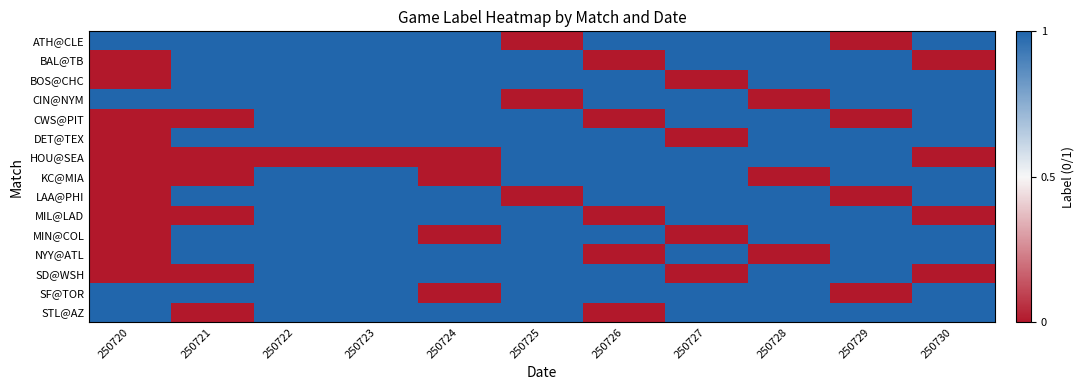

Rank the series by their maximum value, from lowest to highest.

ATH@CLE, BAL@TB, BOS@CHC, CIN@NYM, CWS@PIT, DET@TEX, HOU@SEA, KC@MIA, LAA@PHI, MIL@LAD, MIN@COL, NYY@ATL, SD@WSH, SF@TOR, STL@AZ